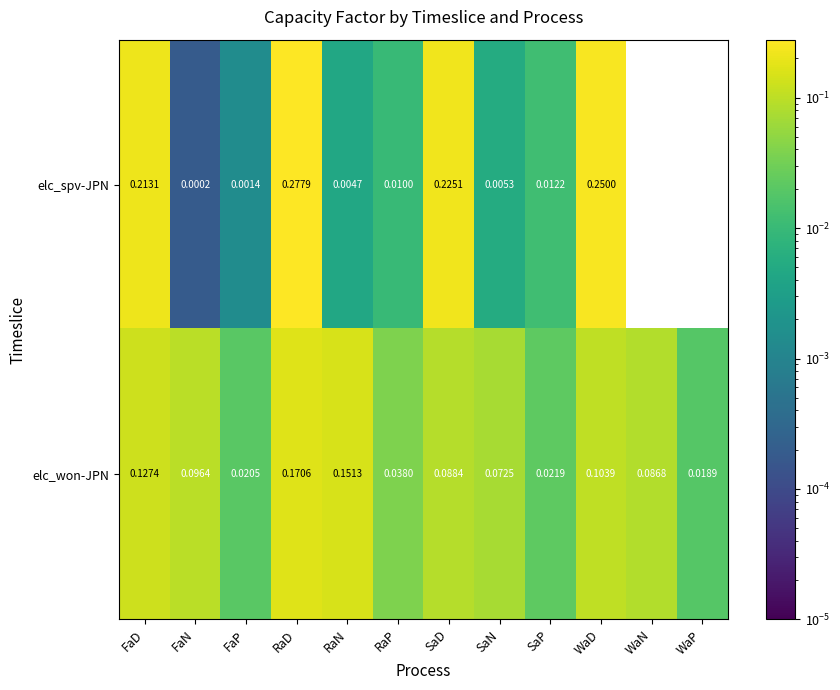

How many series are shown in this chart?

2